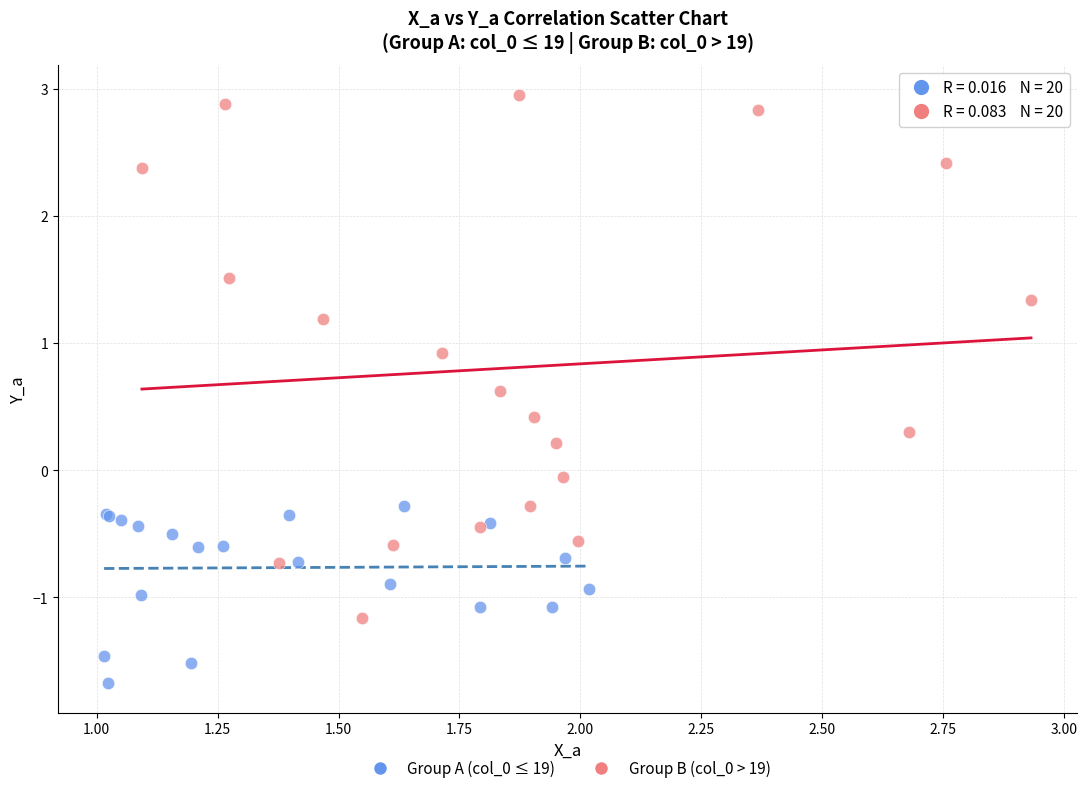

Which series contains the highest Y value?

Group B (col_0 > 19)